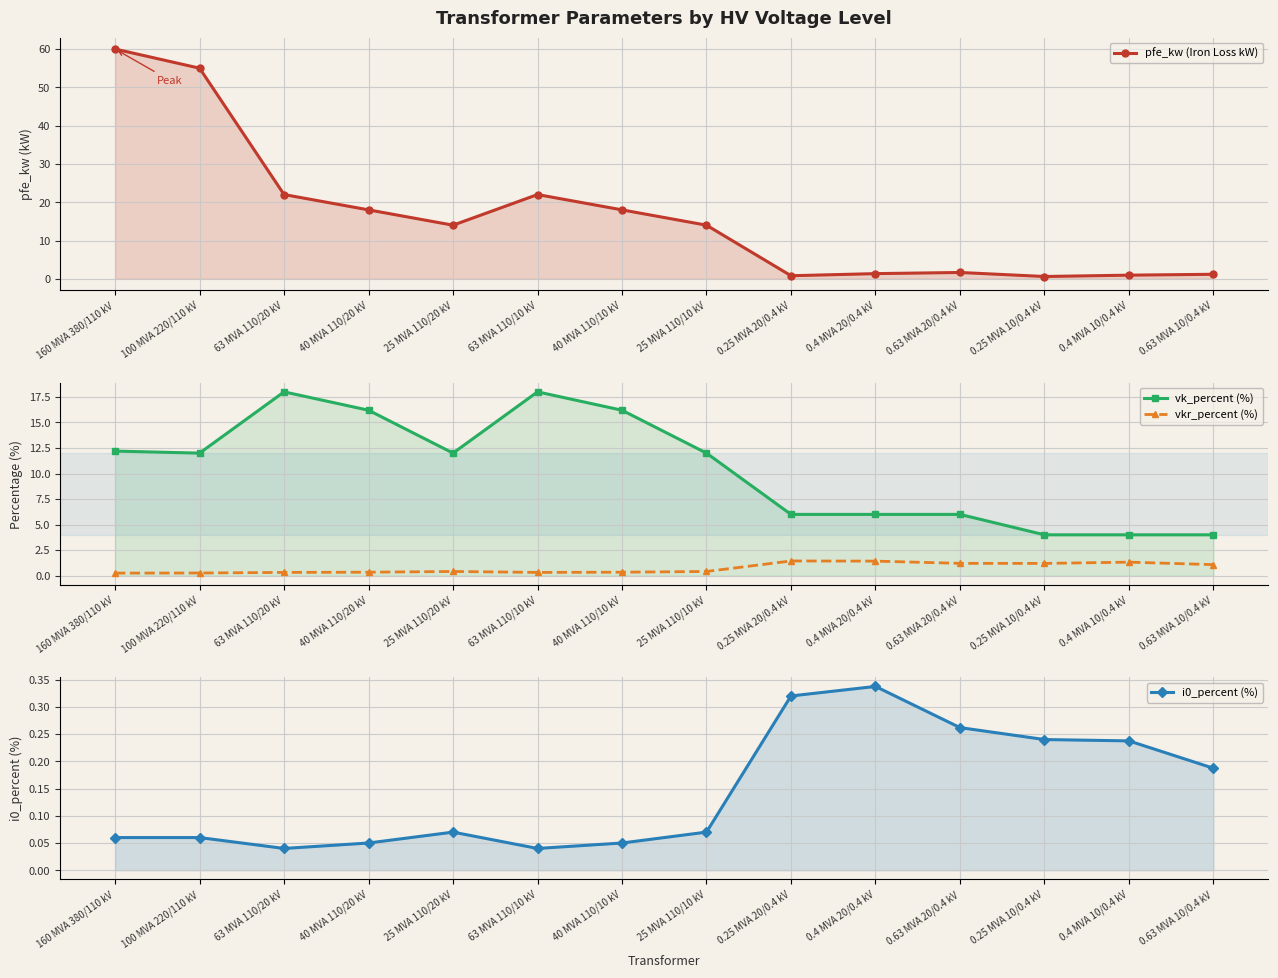

Is it true that vkr_percent (%) equals 0.7 at 0.4 MVA 20/0.4 kV?

False